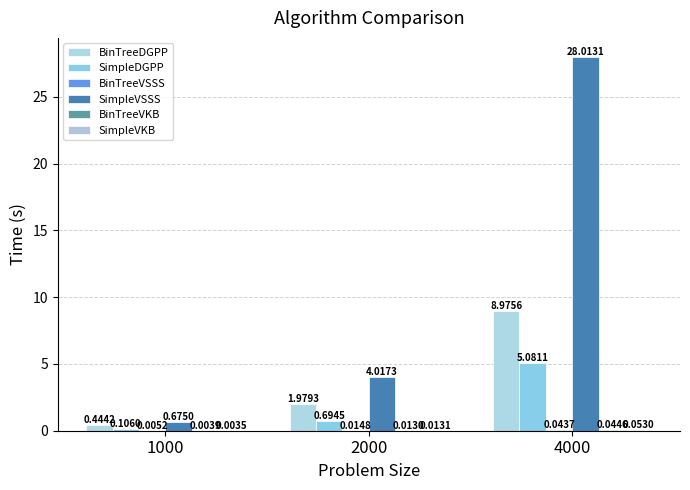

True or false: BinTreeDGPP has a value of 9.0 at 4000.

True